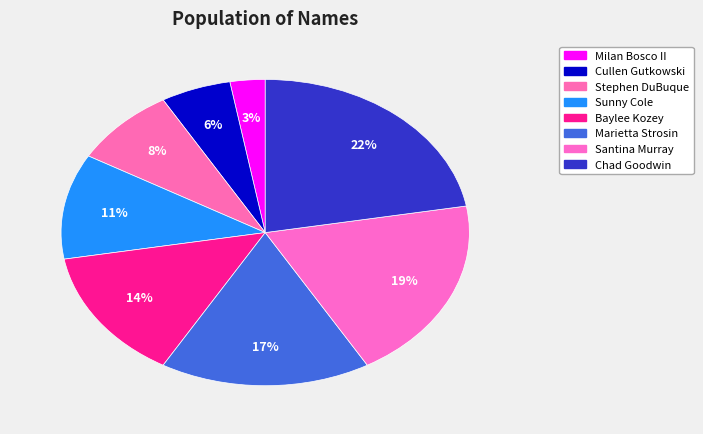

To the nearest percent, what percentage of the pie is Marietta Strosin?

17%